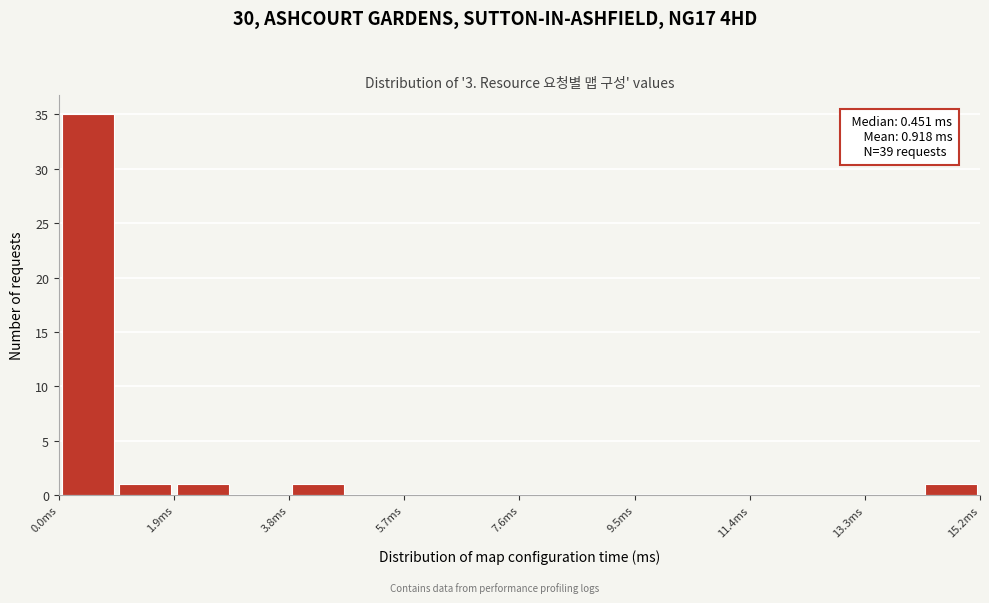

Which range on the x-axis has the tallest bar?

0.0 to 1.0